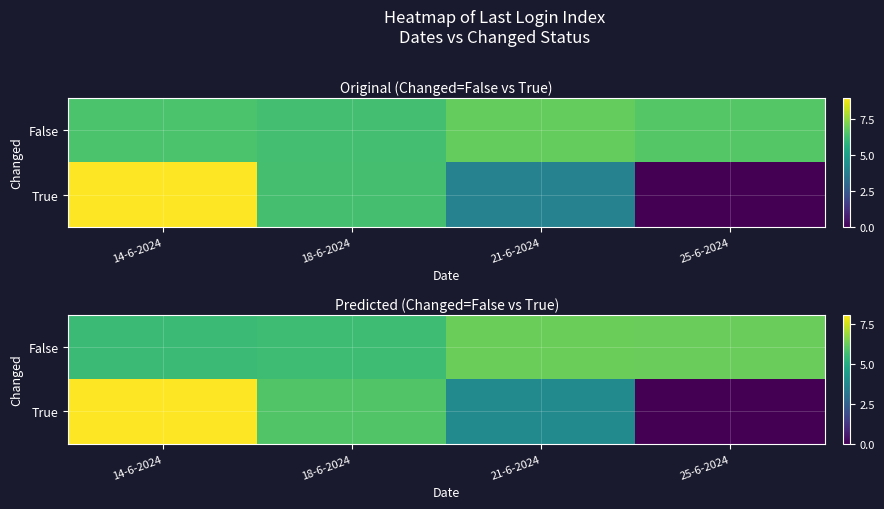

Where is False nearest to the value 5?

14-6-2024